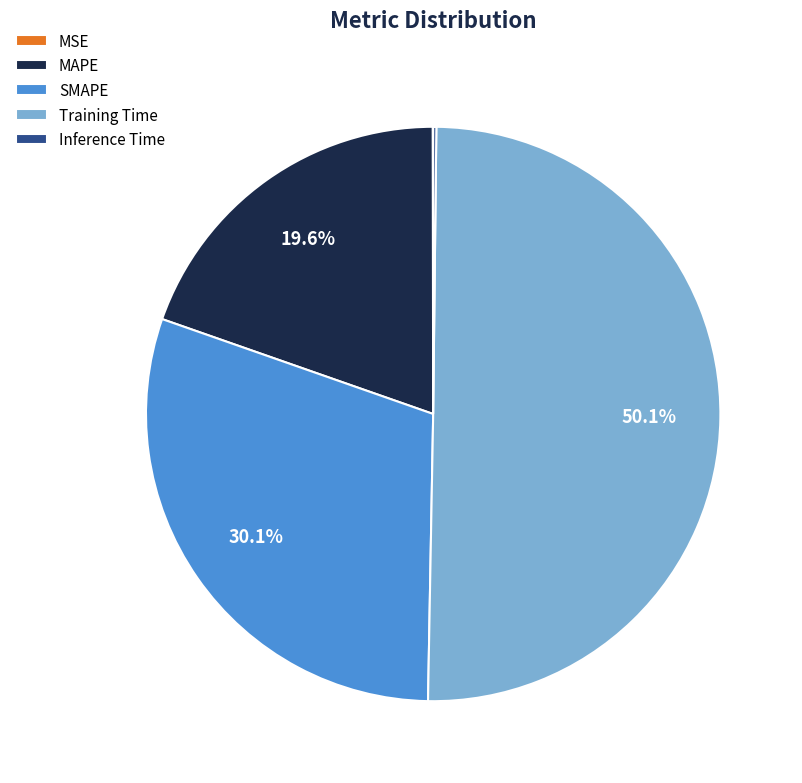

Which category has the biggest portion of the pie?

Training Time